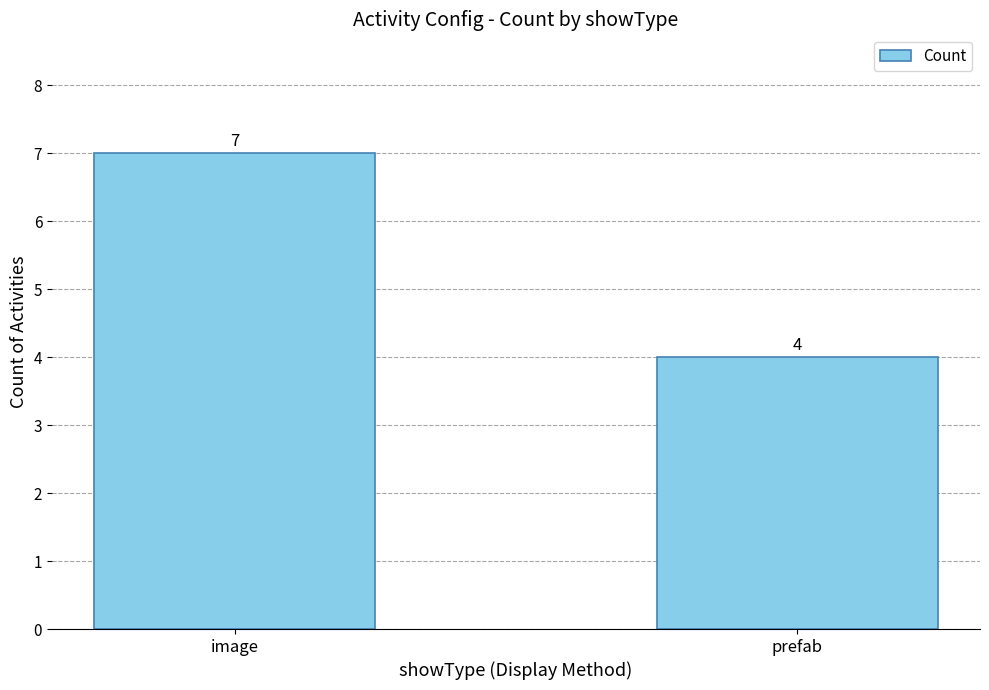

What is the sum of all values?

11